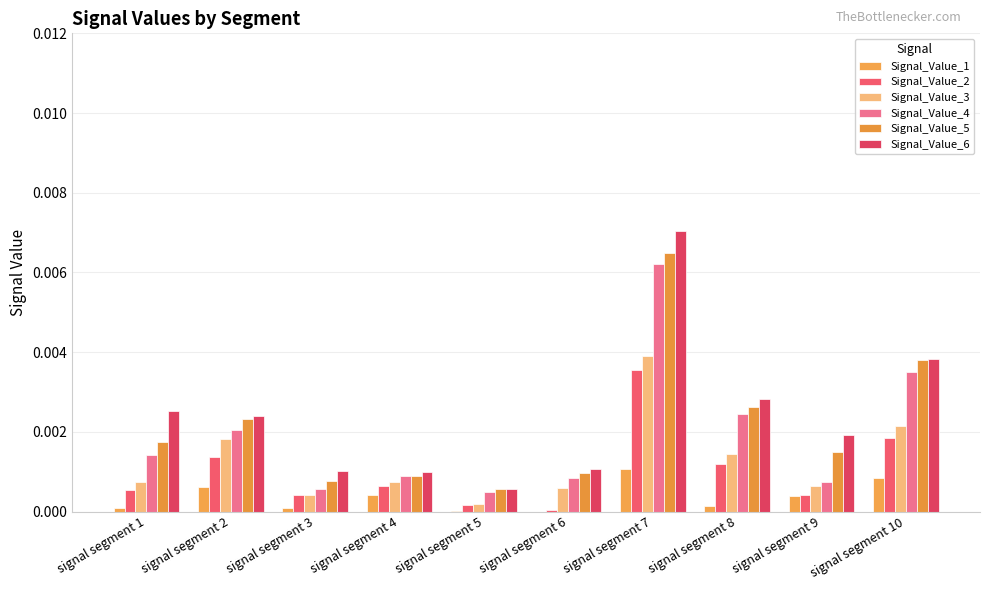

Which series has the widest spread of values?

Signal_Value_6